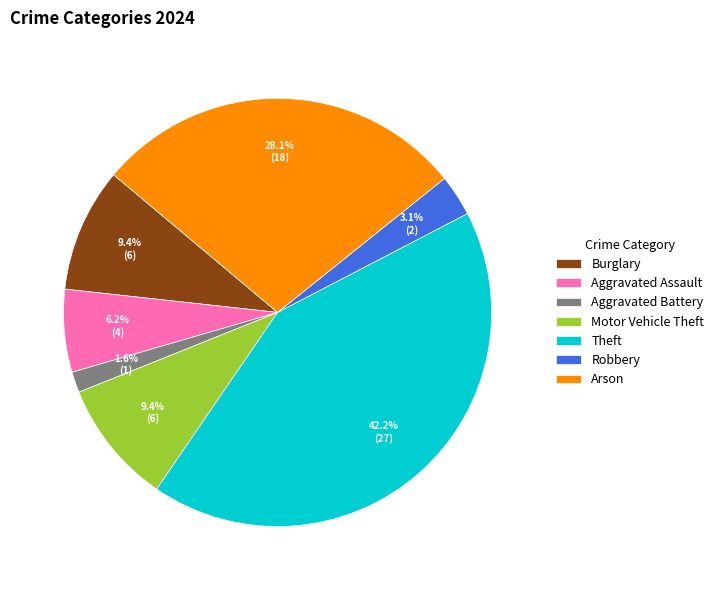

Which slice is the smallest?

Aggravated Battery